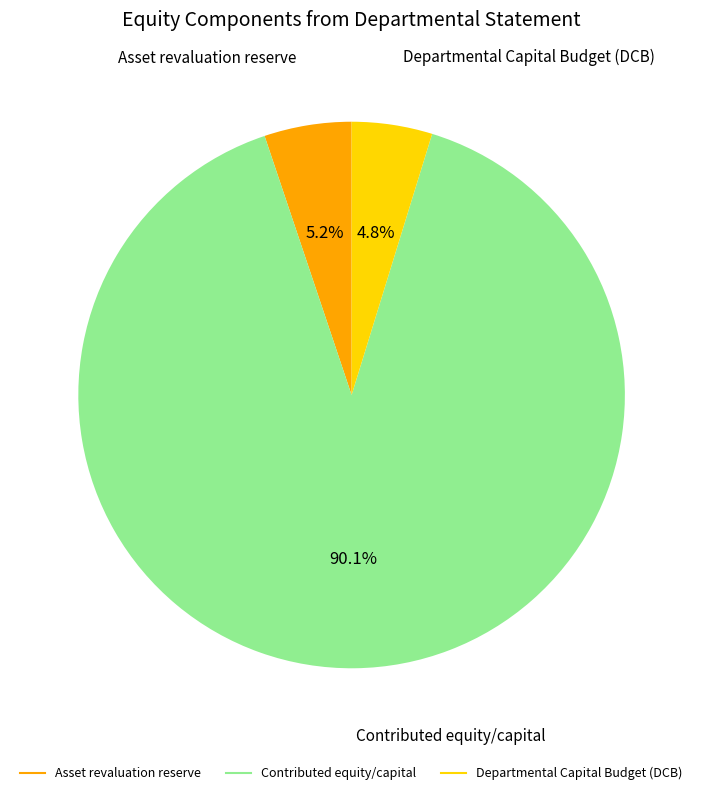

To the nearest percent, what percentage of the pie is Departmental Capital Budget (DCB)?

5%